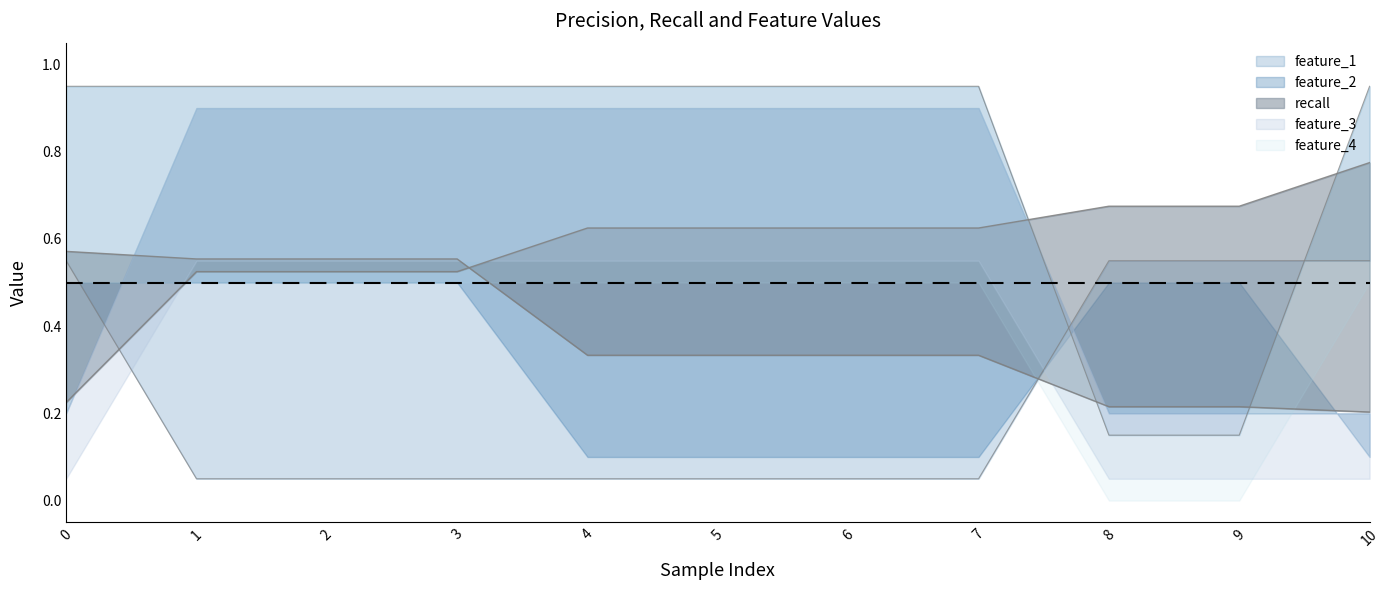

True or false: feature_1 and precision cross at least once.

True